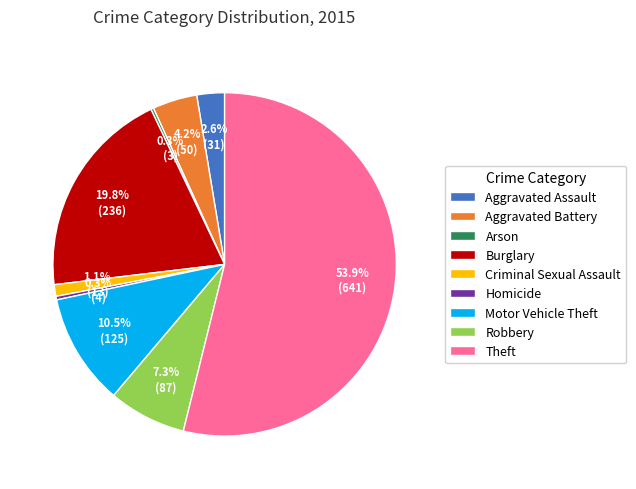

Is it true that Burglary is 9% of the pie?

False